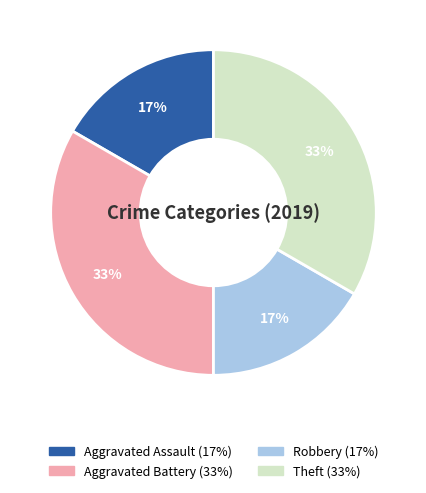

To the nearest percent, what is the average slice percentage?

25%